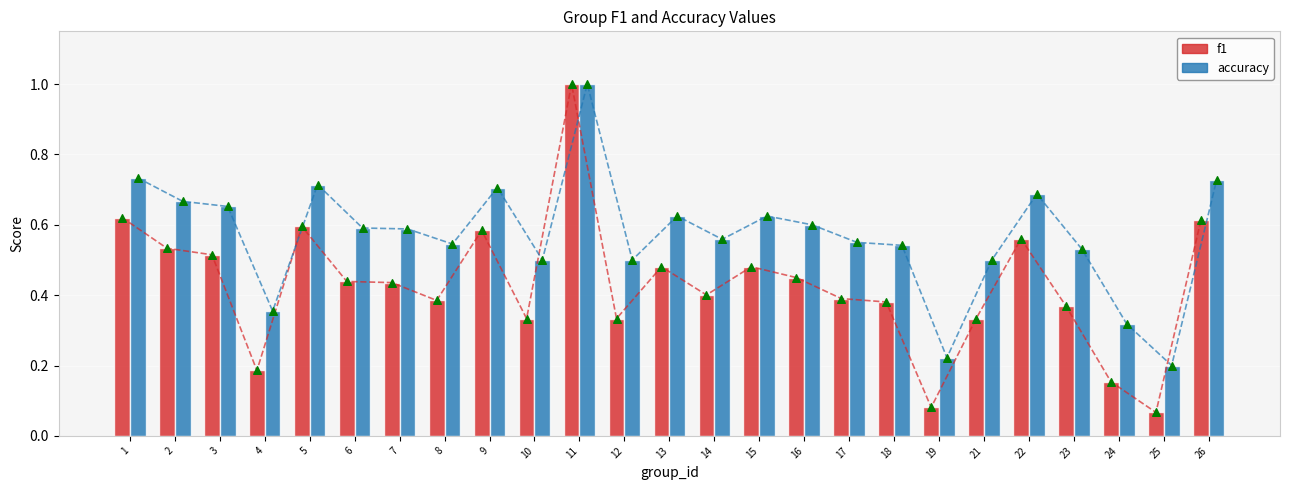

Is the value of accuracy at 25 greater than the value of f1 at 5?

No